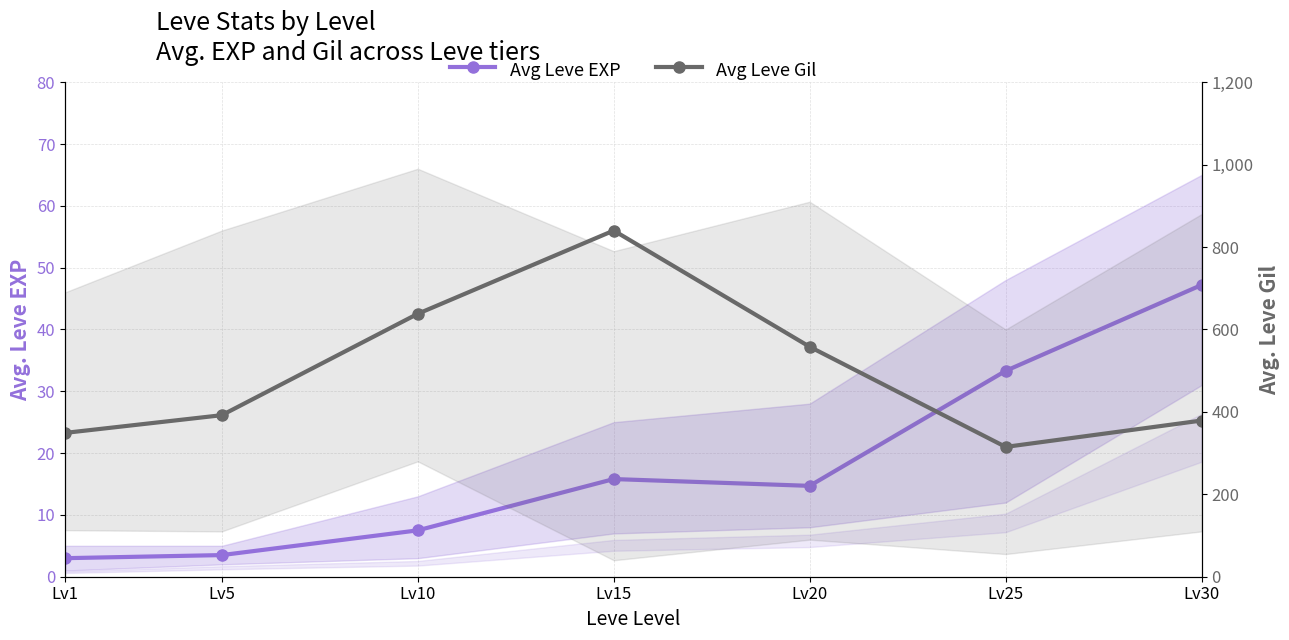

True or false: Avg Leve Gil has more than 0 points higher than both neighbors.

True